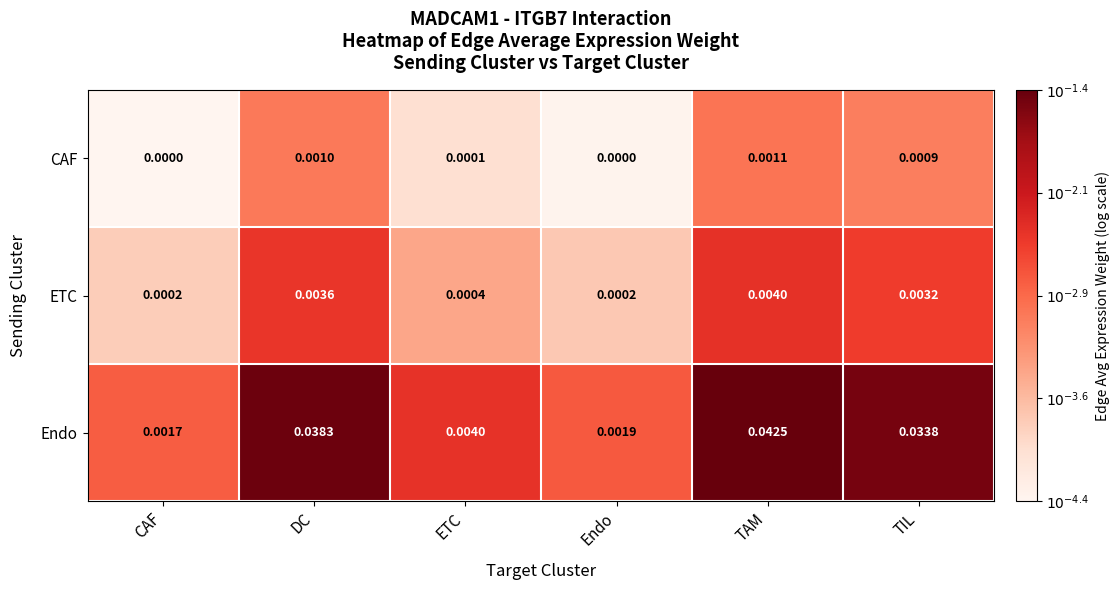

At which category is the sum across all series the highest?

TAM